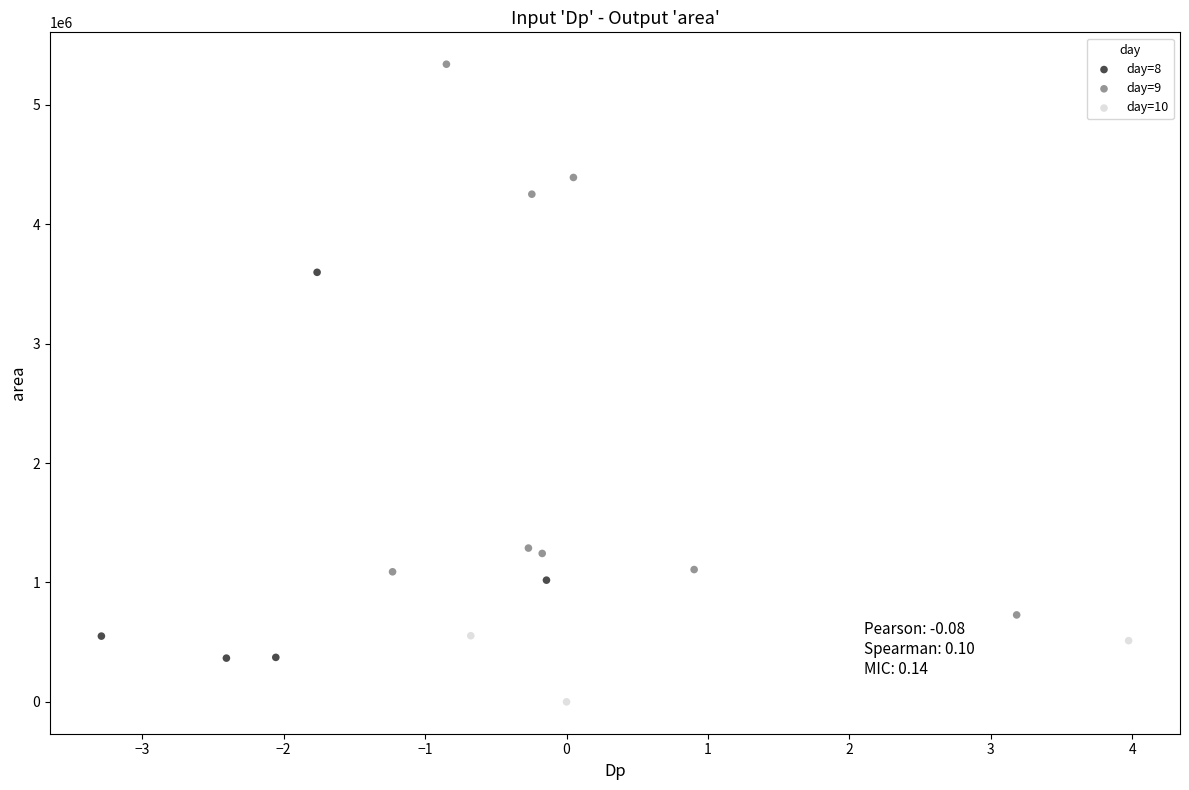

Which series reaches the minimum Y coordinate?

day=10